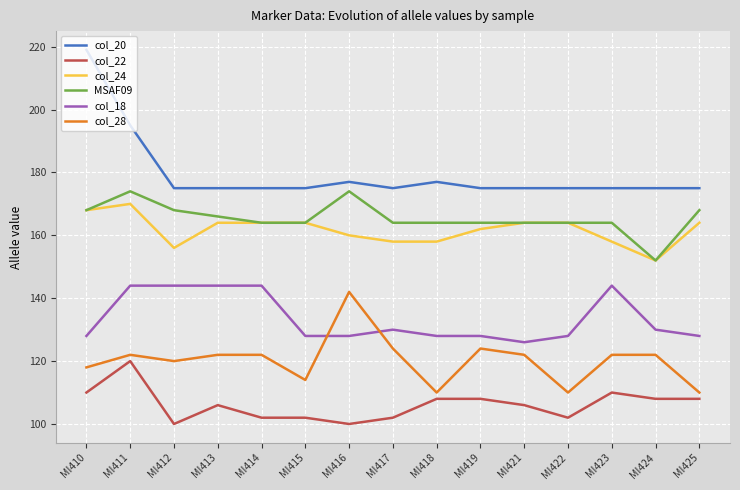

What is the total value across all series at MI421?

857